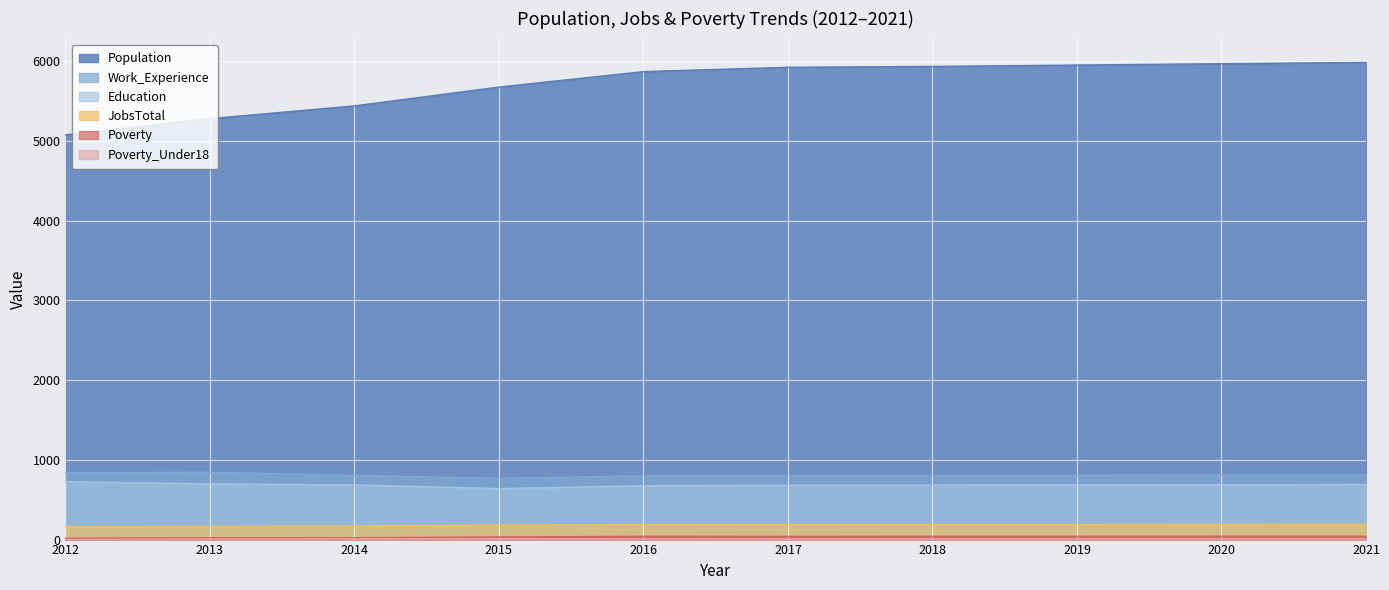

What is the sum of all Education values?

6860